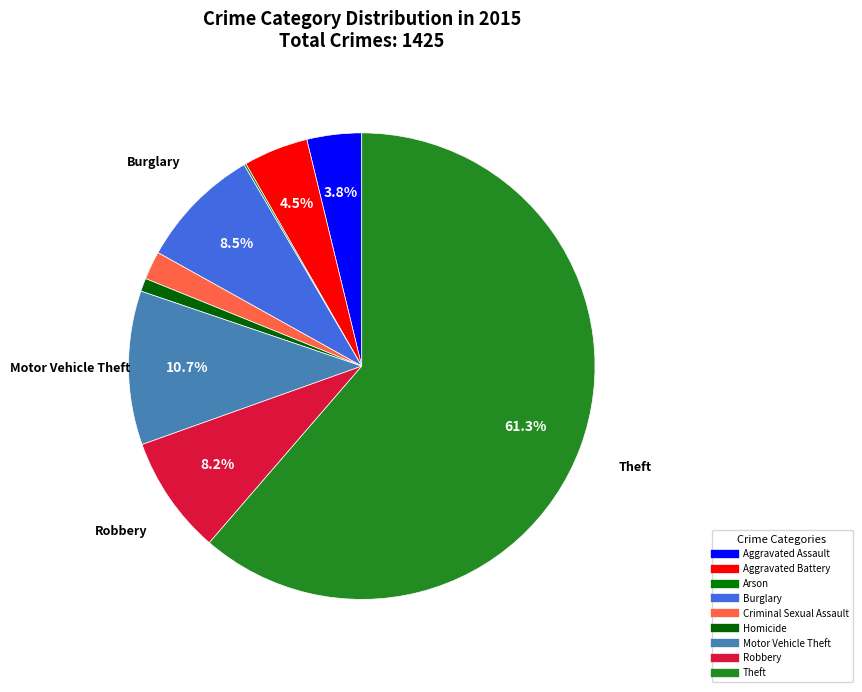

Which category has the biggest portion of the pie?

Theft